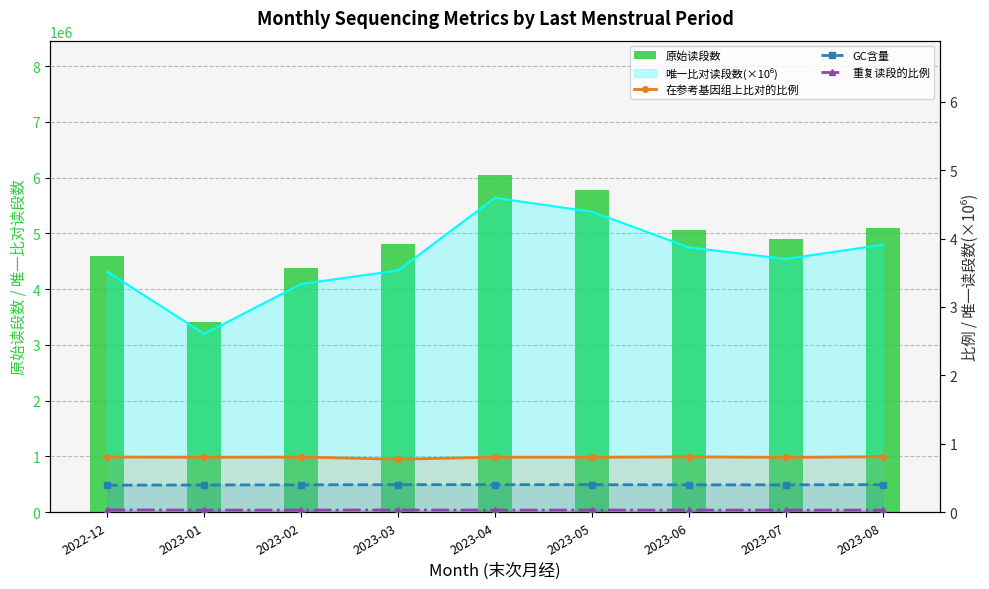

What is the label of the 3rd bar from the left?

2023-02